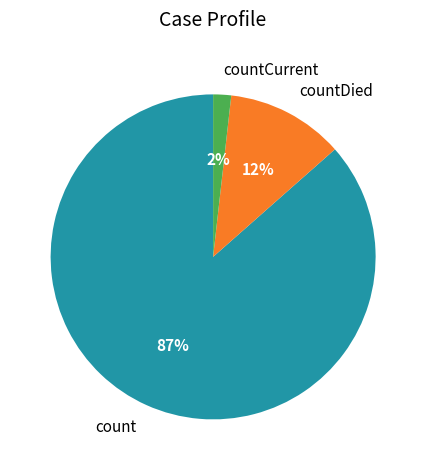

Does any single category account for the majority?

Yes